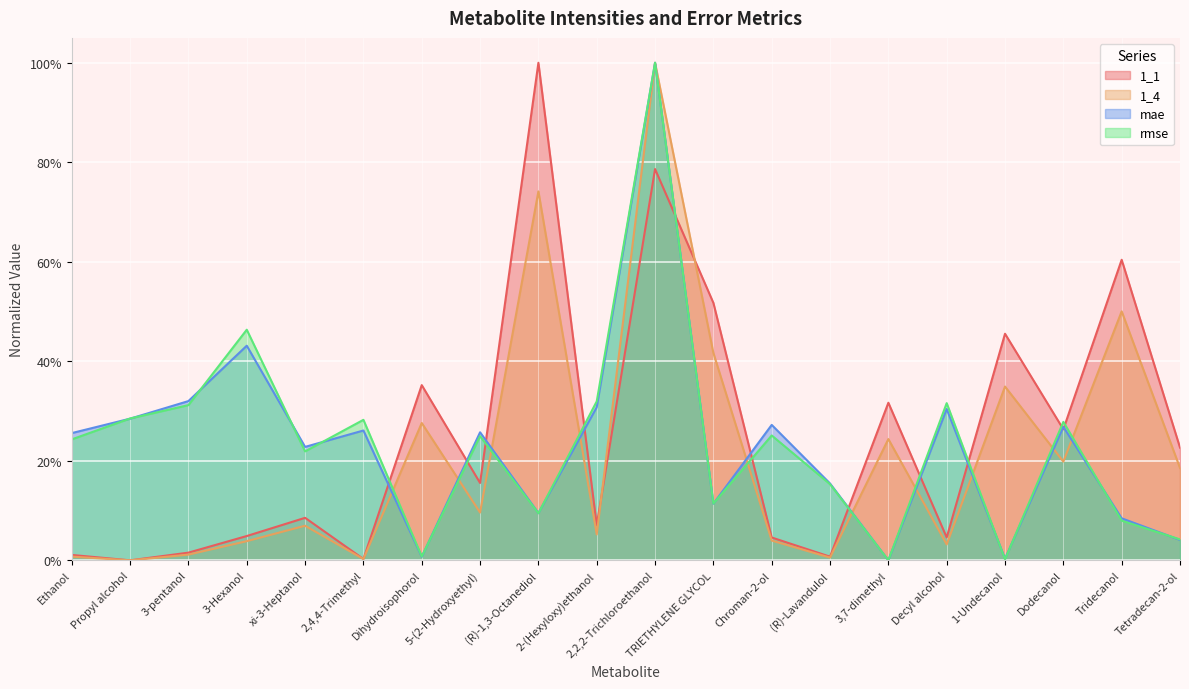

At Tetradecan-2-ol, list the series in order from largest to smallest.

1_1, 1_4, rmse, mae